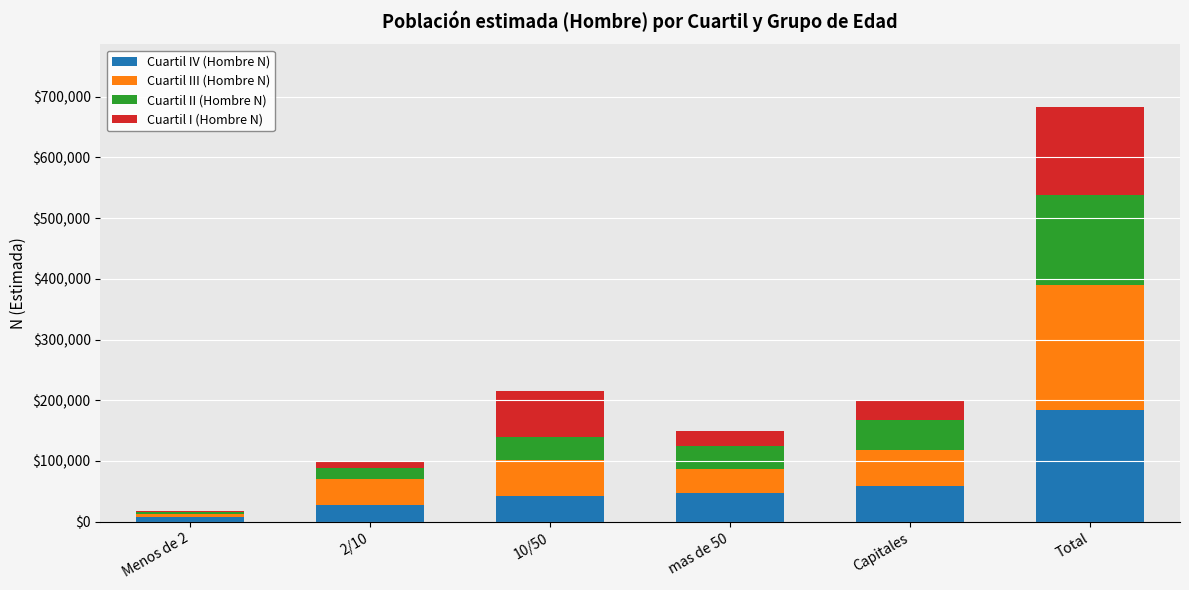

True or false: Cuartil IV (Hombre N) has a value of 325194 at Total.

False